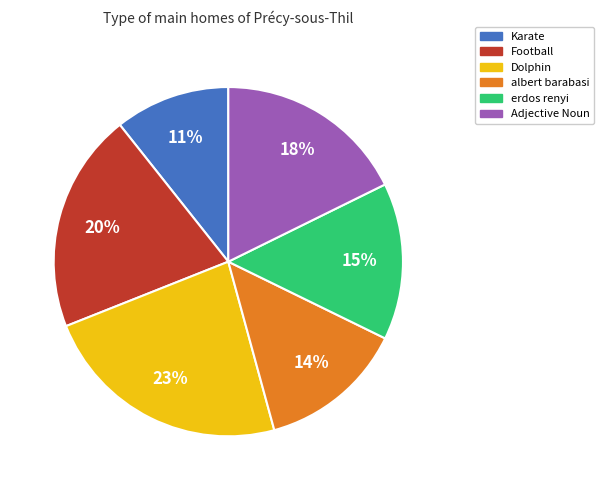

Does any single category account for the majority?

No